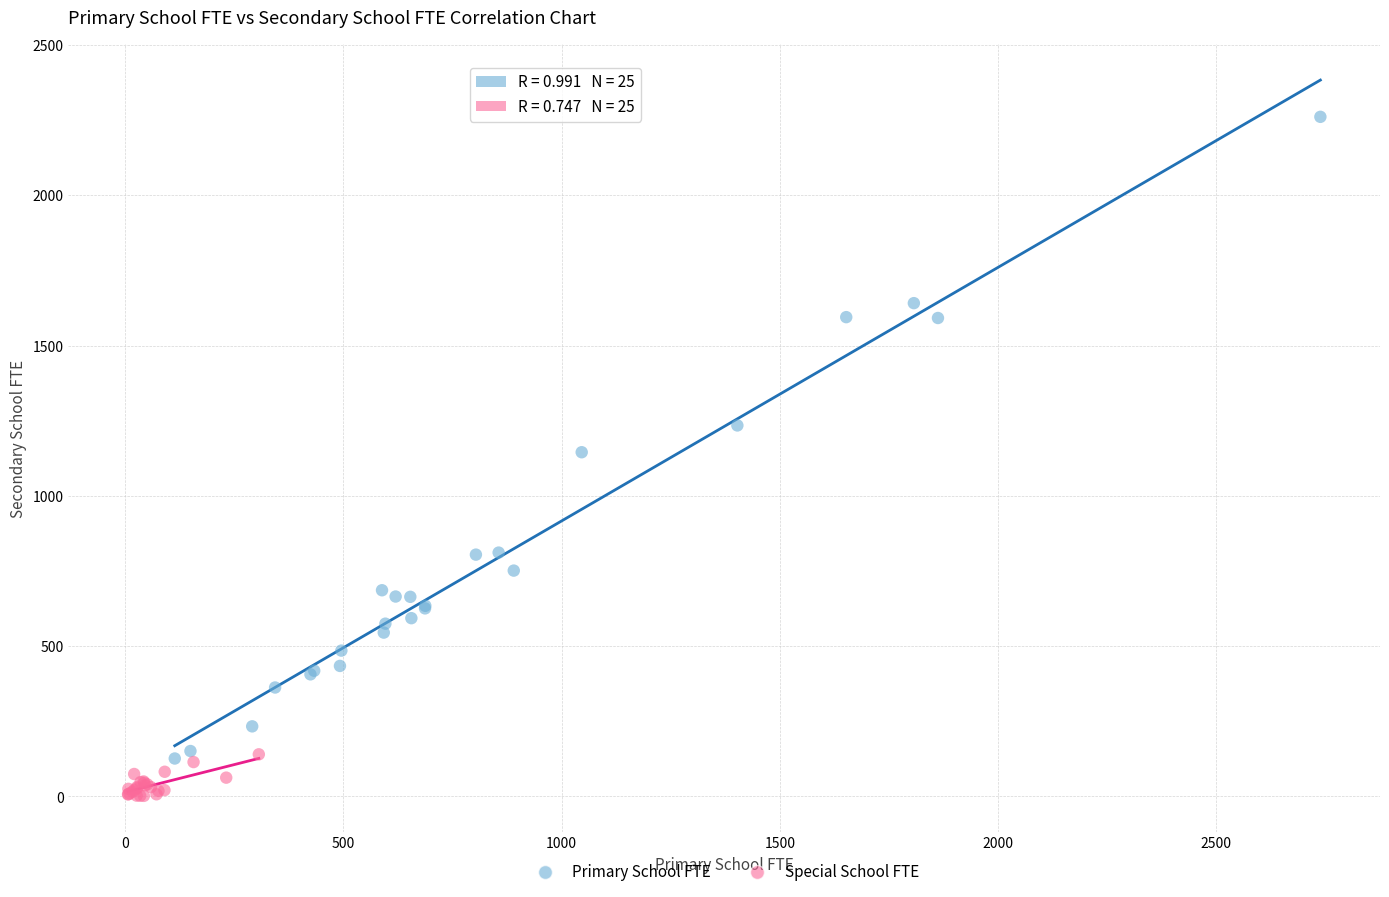

Which series contains the lowest Y value?

Special School FTE